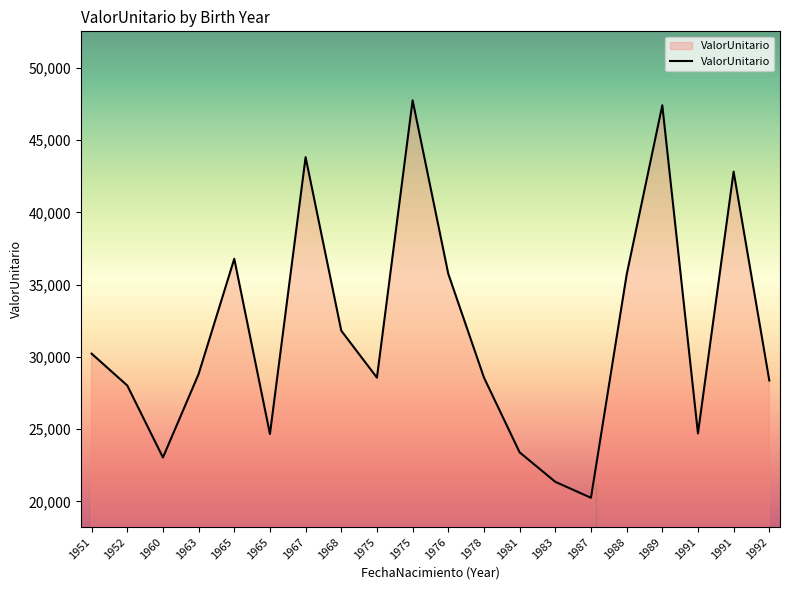

How many values exceed 28812?

10